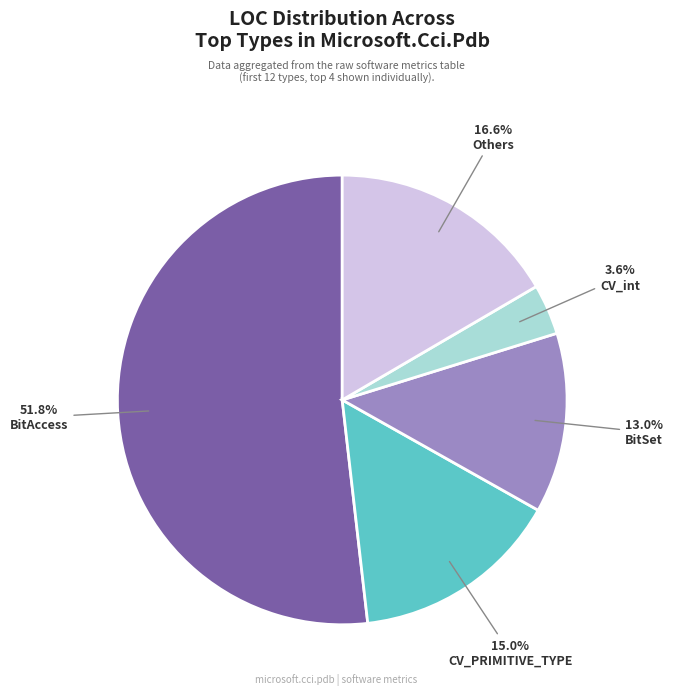

Is there any slice that represents more than half of the pie?

Yes